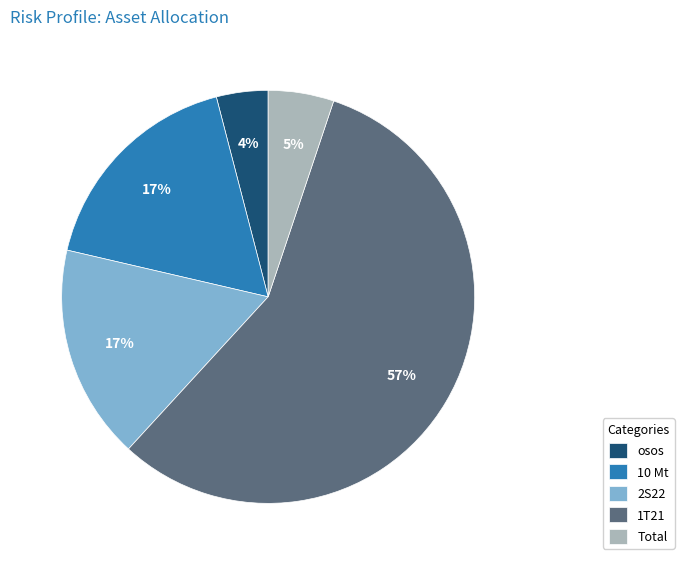

Is 1T21 the majority of the pie?

Yes